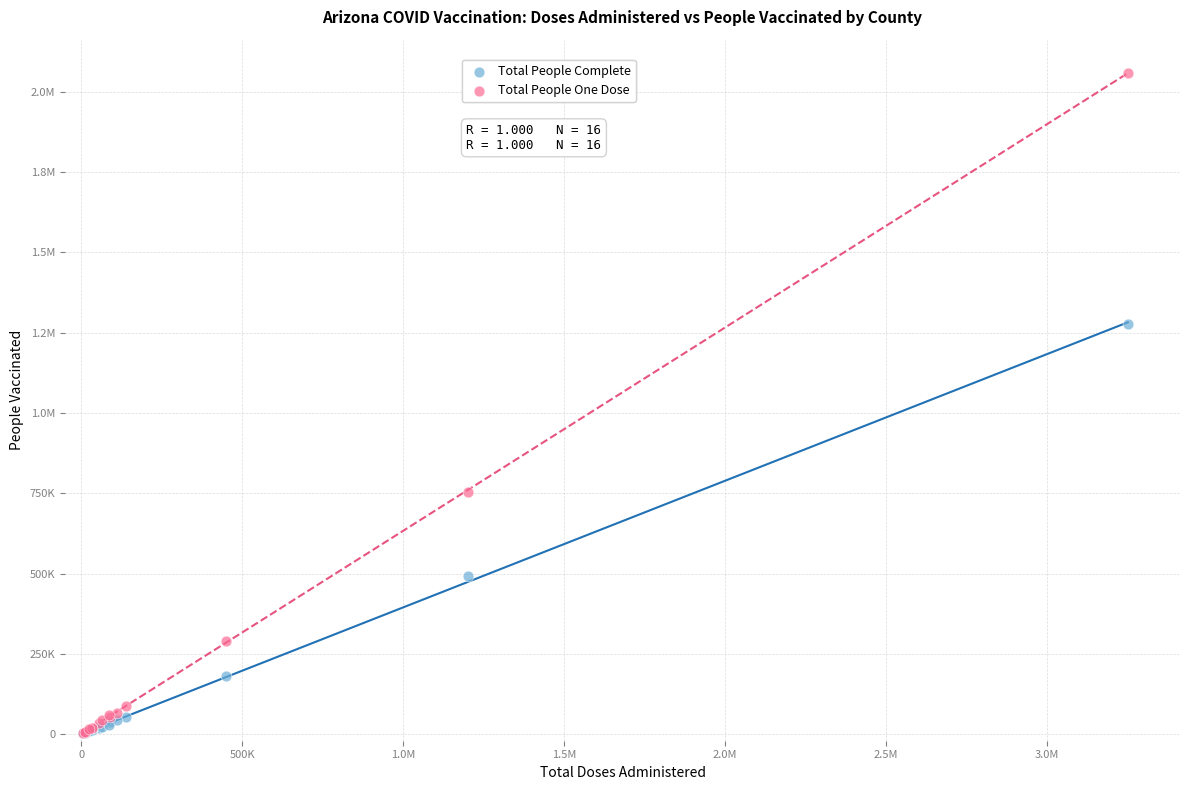

What are all the series names shown in the legend?

Total People Complete, Total People One Dose